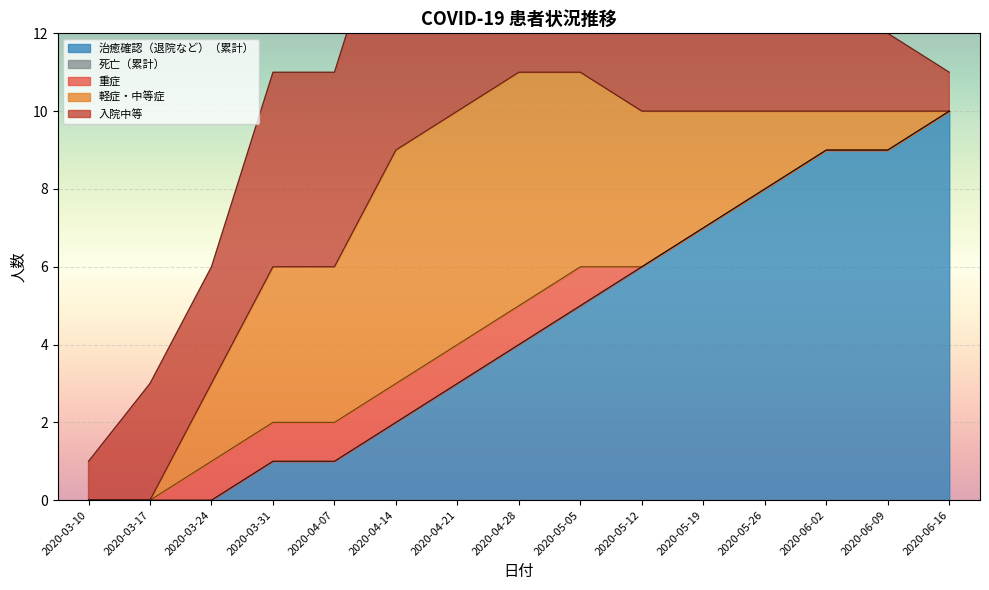

List the series in order of their peak value, highest first.

治癒確認（退院など）（累計）, 入院中等, 軽症・中等症, 重症, 死亡（累計）